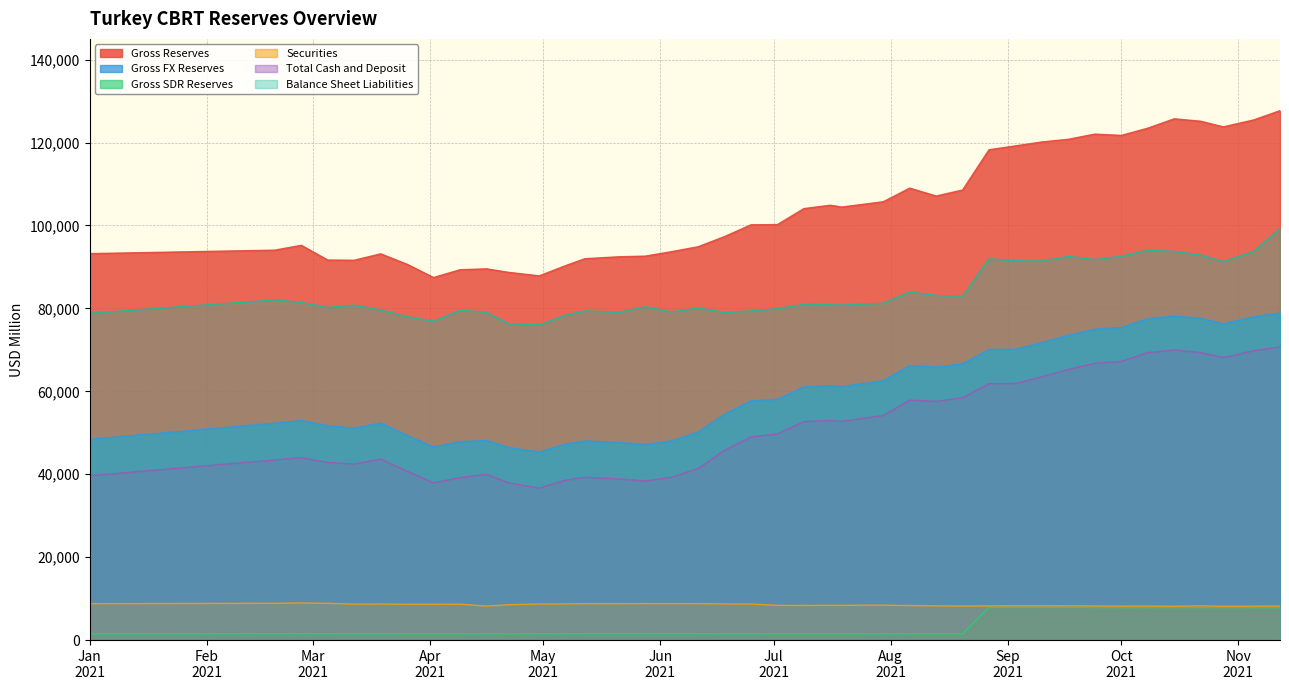

What is the label of the 10th point from the right?

2021-09-10